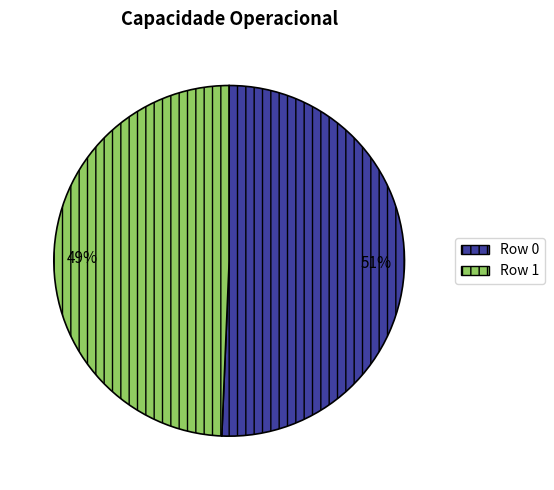

Combined, do 0 and 1 account for over 50%?

Yes